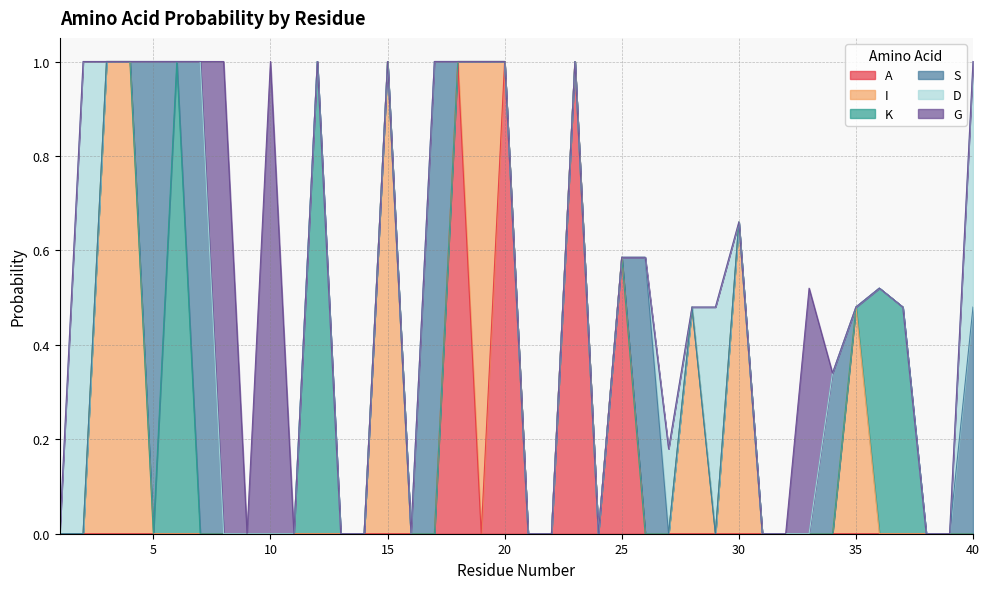

How many interior local valleys does the A series have?

2